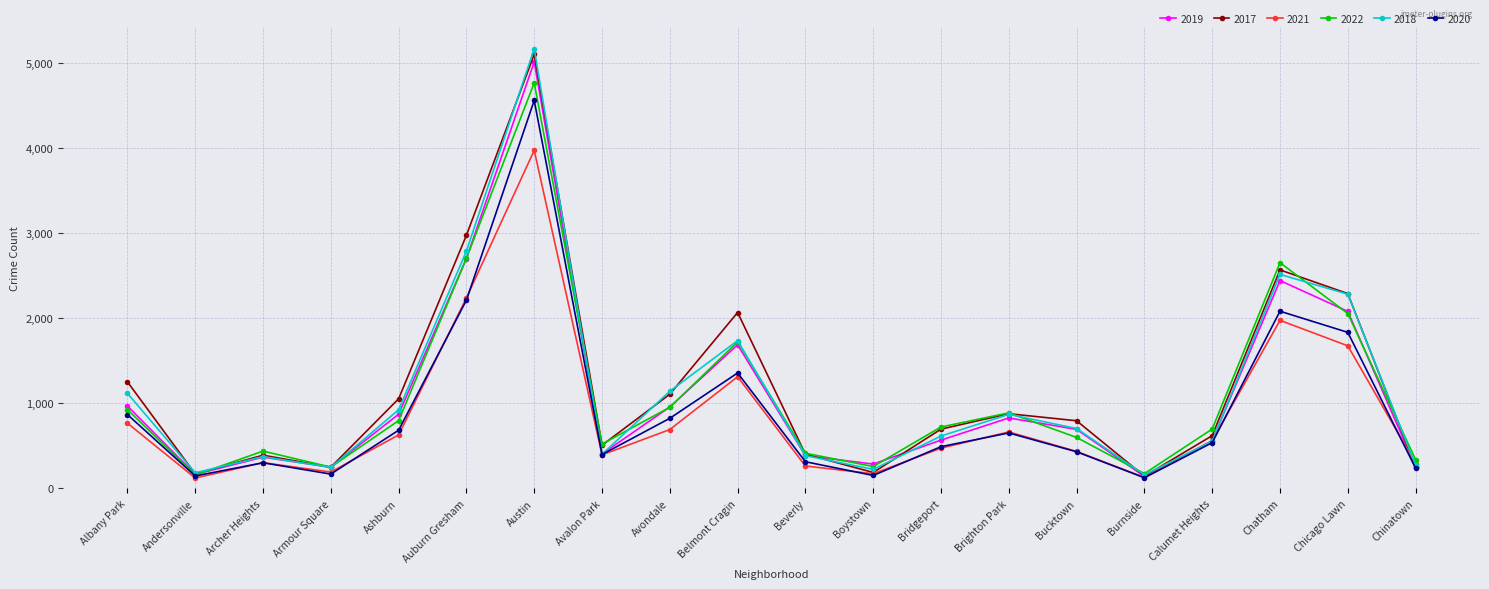

Where is the first local maximum for 2017?

Archer Heights